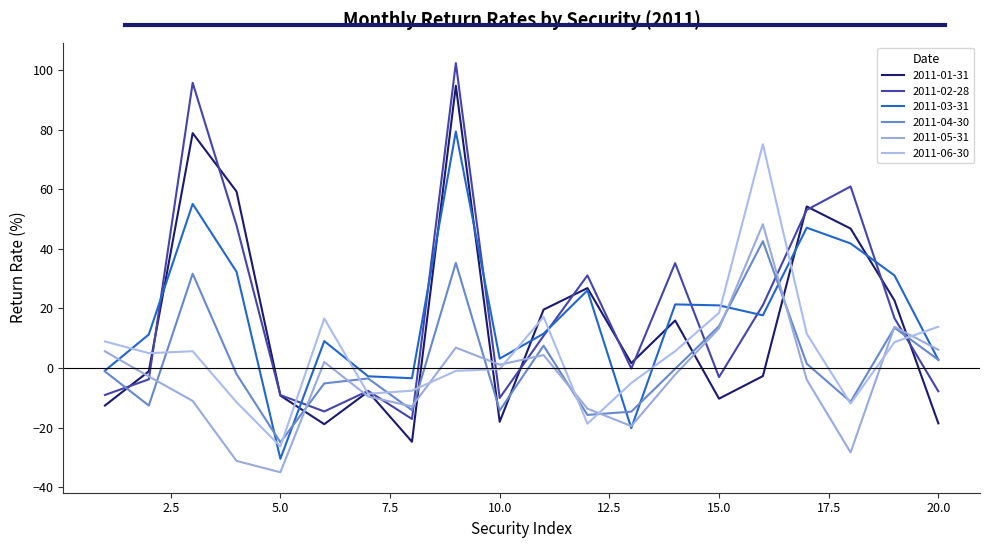

Reading right to left, list all the values displayed in this chart.

2011-01-31: 20=-18.6	19=22.7	18=46.8	17=54.2	16=-2.7	15=-10.3	14=16.0	13=1.7	12=26.8	11=19.6	10=-18.0	9=94.7	8=-24.7	7=-7.9	6=-18.8	5=-9.2	4=59.2	3=78.8	2=-1.1	1=-12.6
2011-02-28: 20=-7.8	19=16.7	18=60.9	17=53.1	16=21.1	15=-3.0	14=35.2	13=-0.2	12=31.1	11=10.8	10=-10.0	9=102.3	8=-17.1	7=-7.6	6=-14.6	5=-9.1	4=47.9	3=95.7	2=-3.8	1=-9.0
2011-03-31: 20=2.7	19=31.1	18=41.8	17=47.1	16=17.7	15=21.0	14=21.4	13=-20.1	12=26.1	11=11.5	10=3.2	9=79.4	8=-3.4	7=-2.8	6=9.0	5=-30.4	4=32.3	3=55.1	2=11.3	1=-0.9
2011-04-30: 20=2.8	19=13.6	18=-11.3	17=1.5	16=42.6	15=14.1	14=-0.3	13=-14.6	12=-15.7	11=7.5	10=-14.2	9=35.3	8=-14.1	7=-3.5	6=-5.1	5=-24.9	4=-2.0	3=31.7	2=-12.6	1=-1.1
2011-05-31: 20=6.1	19=13.8	18=-28.3	17=-3.9	16=48.3	15=13.3	14=-2.2	13=-19.5	12=-13.6	11=4.4	10=1.1	9=6.9	8=-12.9	7=-9.5	6=2.0	5=-35.0	4=-31.2	3=-11.0	2=-2.8	1=5.6
2011-06-30: 20=13.9	19=8.7	18=-11.9	17=11.5	16=75.1	15=18.5	14=5.7	13=-5.0	12=-18.7	11=17.2	10=-0.3	9=-1.0	8=-7.6	7=-8.6	6=16.6	5=-26.3	4=-11.4	3=5.6	2=5.0	1=8.9